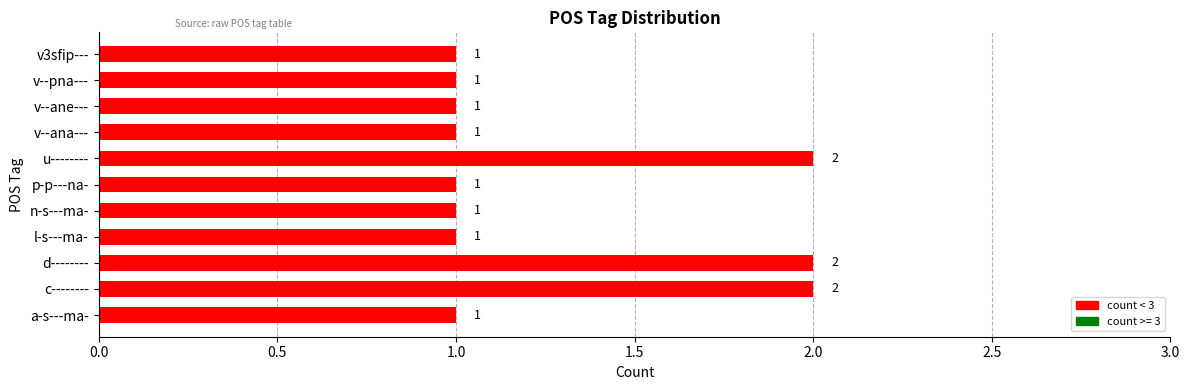

Approximately how many times larger is the value at v--ane--- compared to p-p---na-?

1.0